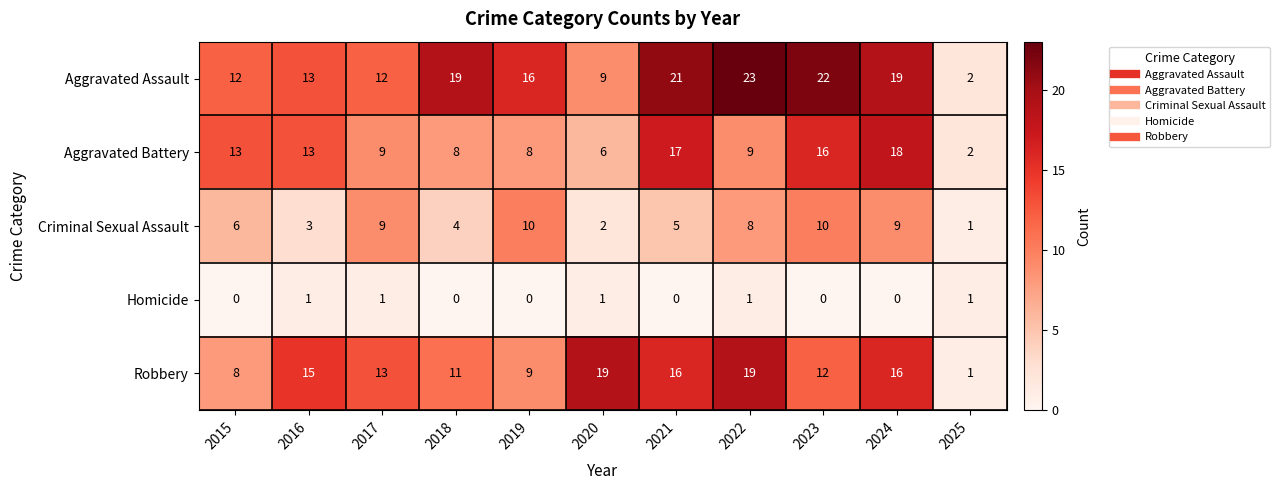

Which series has the widest spread of values?

Aggravated Assault